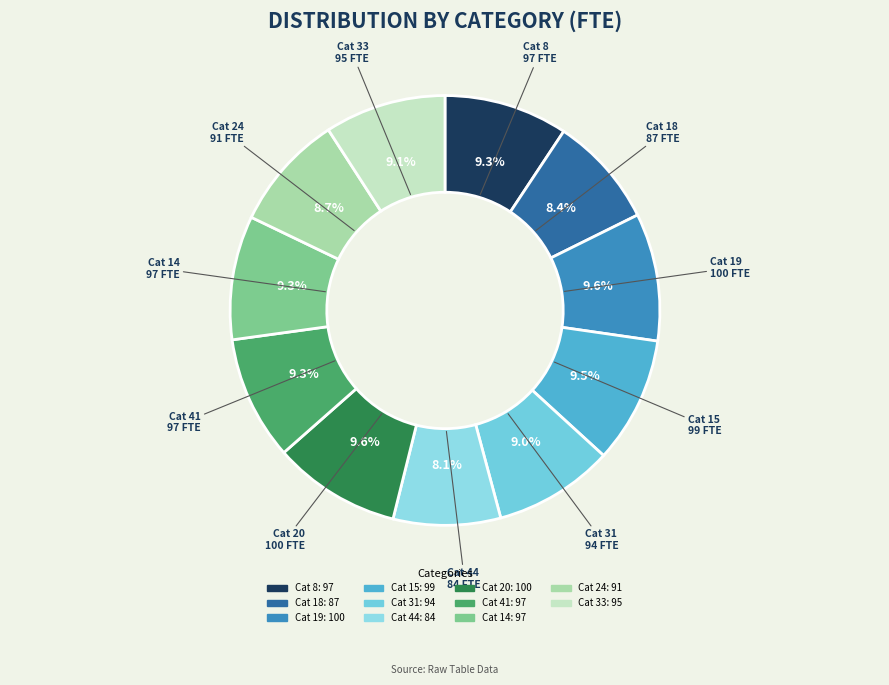

How many segments does this pie chart have?

11